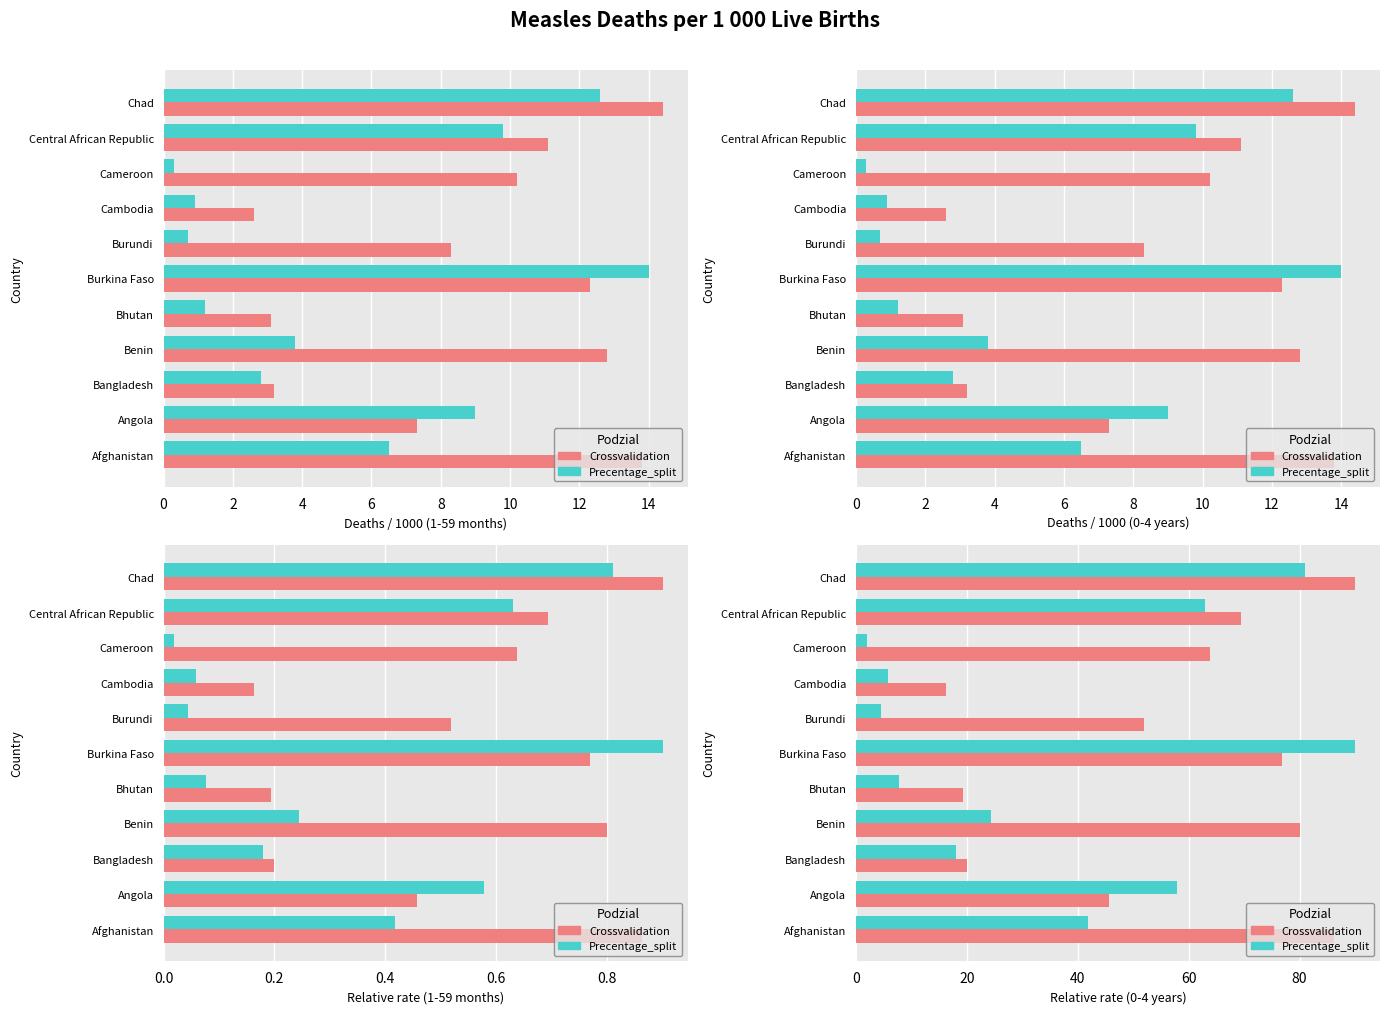

What is the value of the Crossvalidation bar at the 8th from the left?

16.2